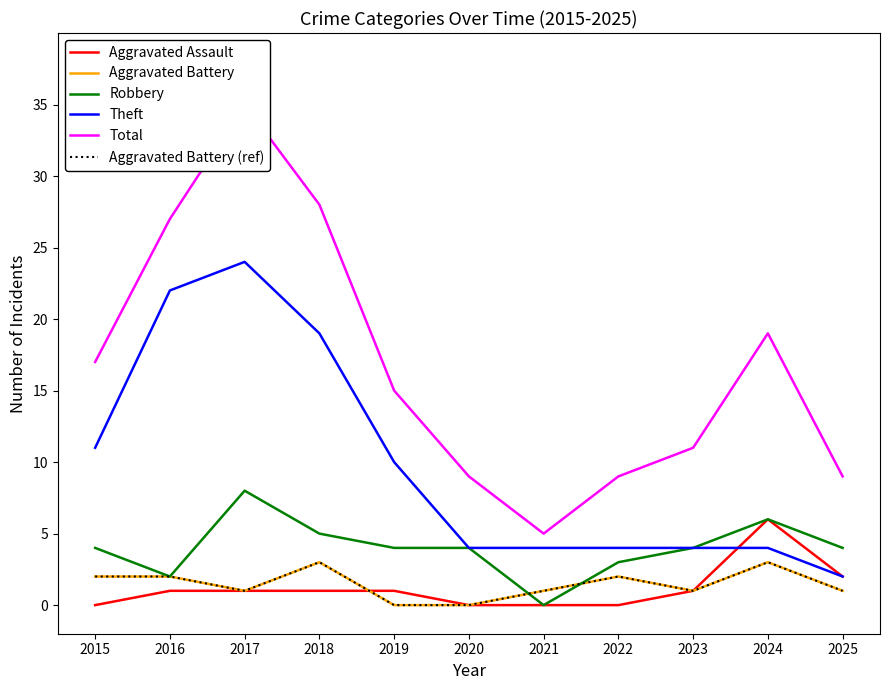

At which label does Robbery first exceed 4?

2017